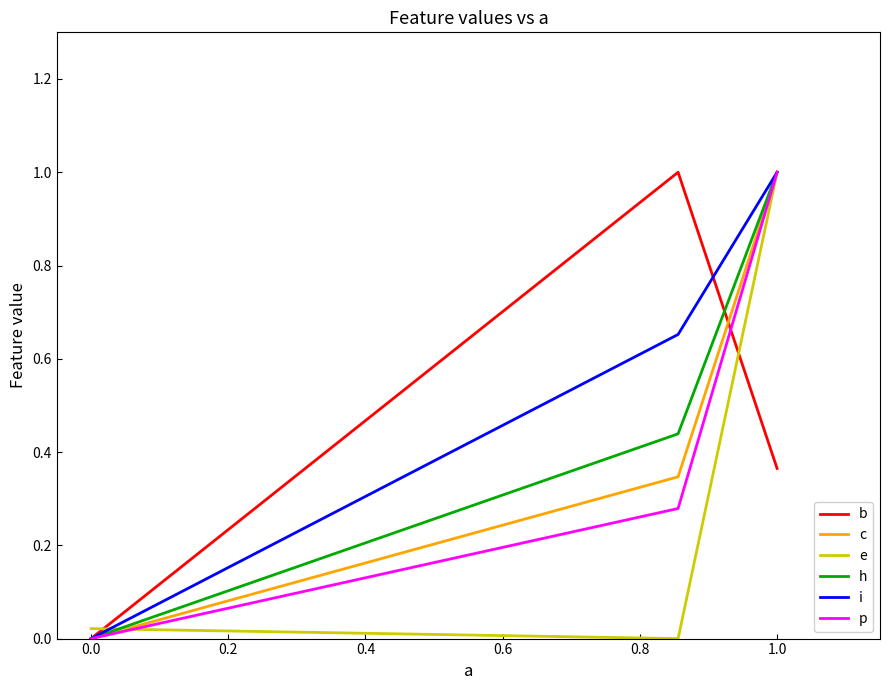

Which series has the largest total across all categories?

i